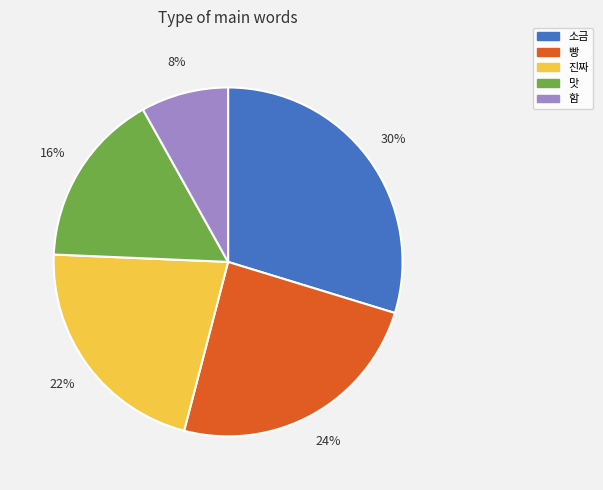

How many slices are in this pie chart?

5